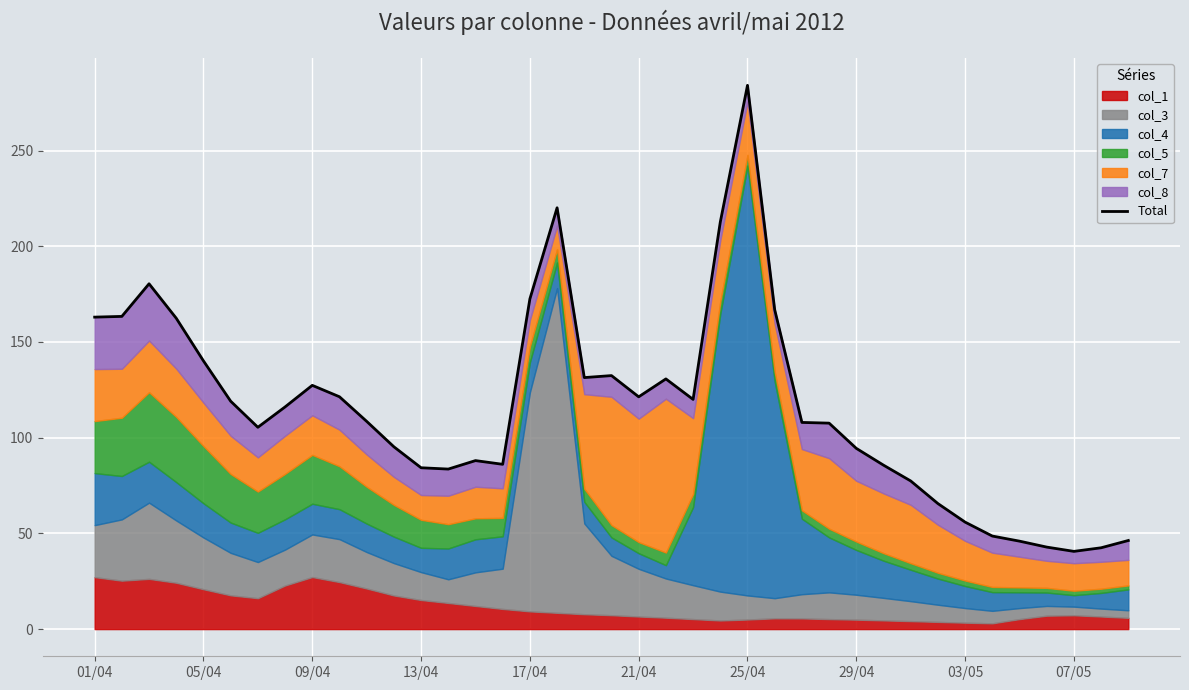

True or false: there are more than 1 points higher than both neighbors.

True